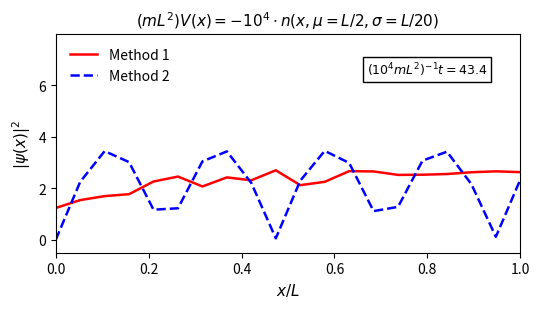

What is the highest value of the Method 2 series?

3.5